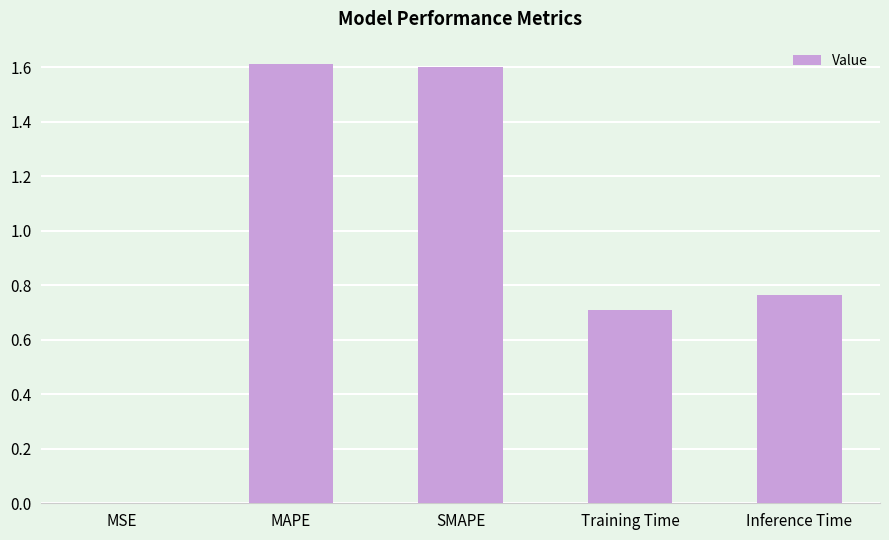

The value at MSE is 0.0. True or false?

True